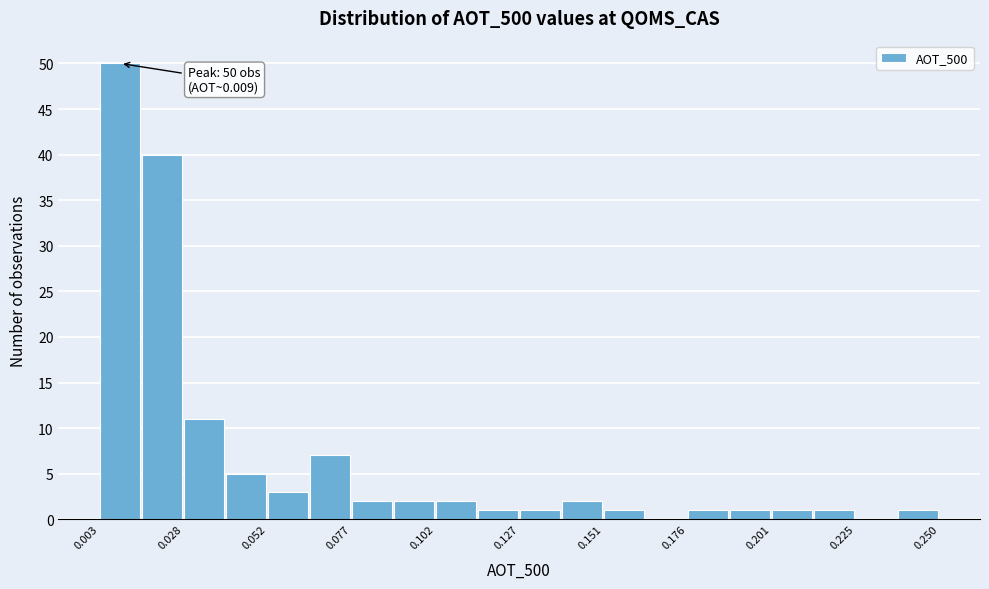

Read against the x-axis, roughly where is the centre of the tallest bar?

0.010